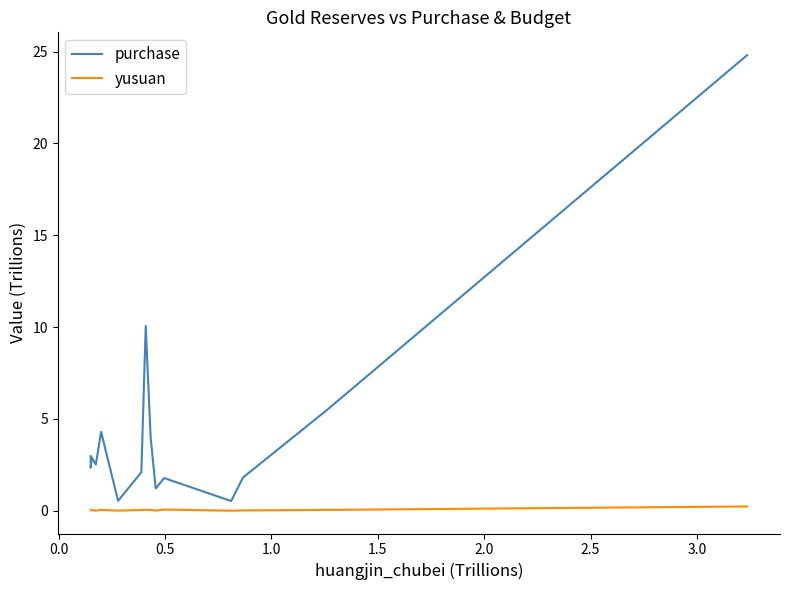

What is the maximum value shown in the chart?

24.8